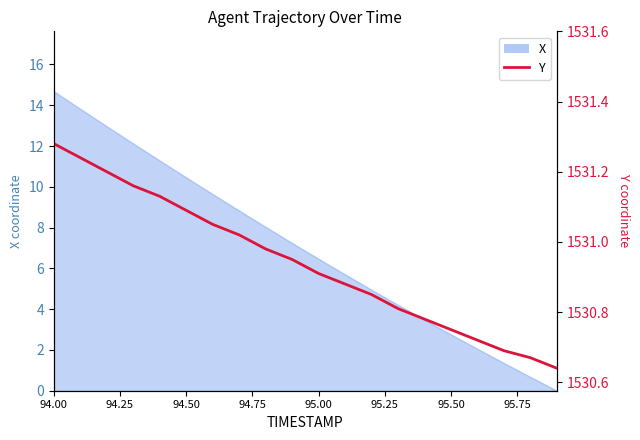

What is the value of the 12th point from the left?

1530.9